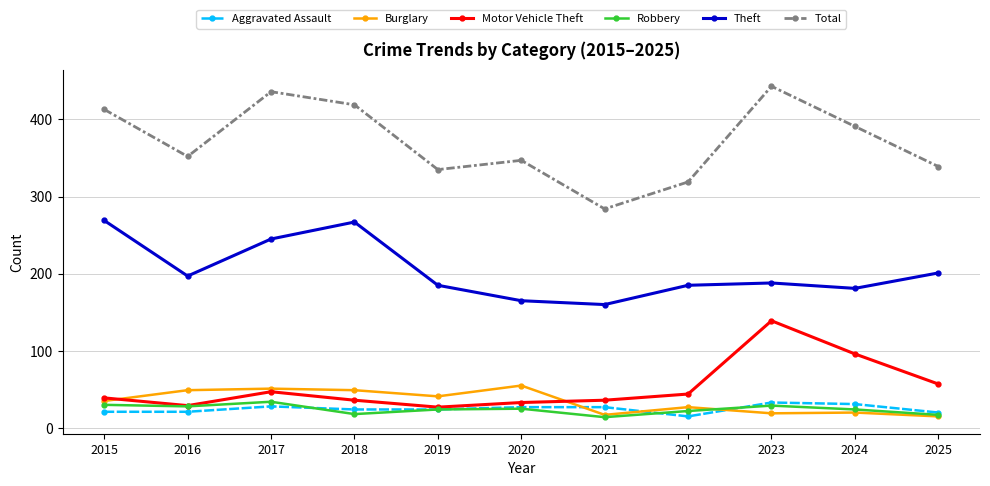

What is the total value across all series at 2024?

743